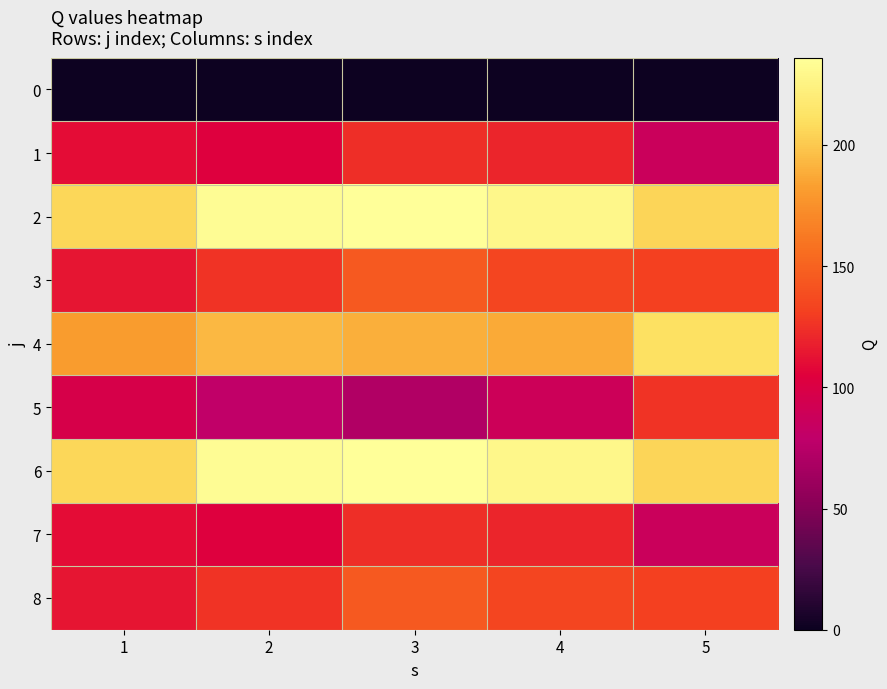

Which series has the largest range (max minus min)?

5